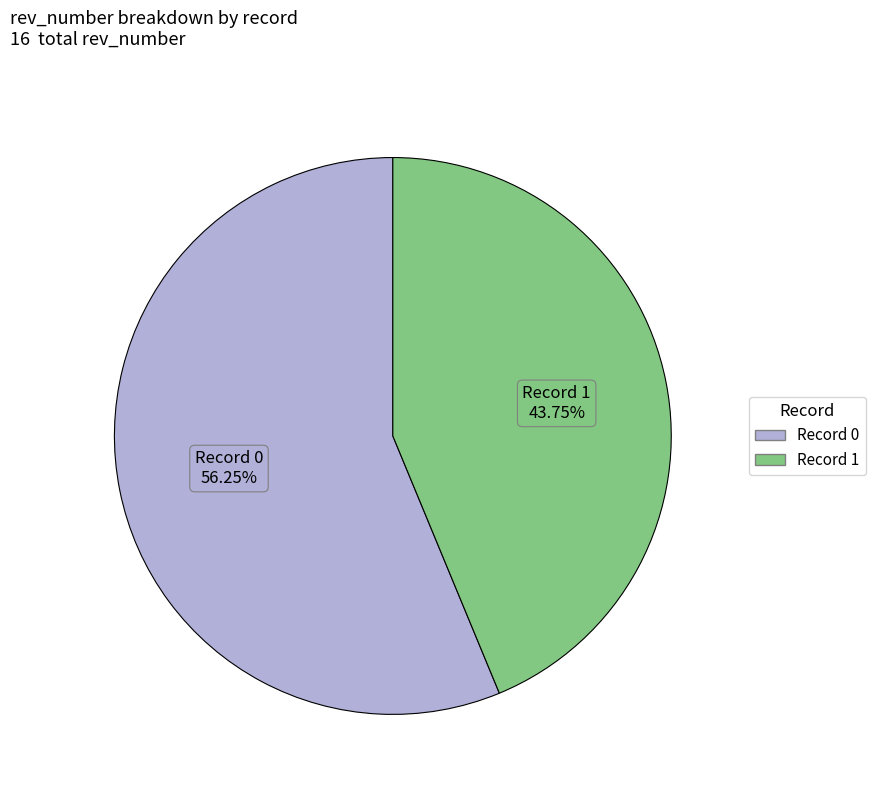

Does any single category account for the majority?

Yes